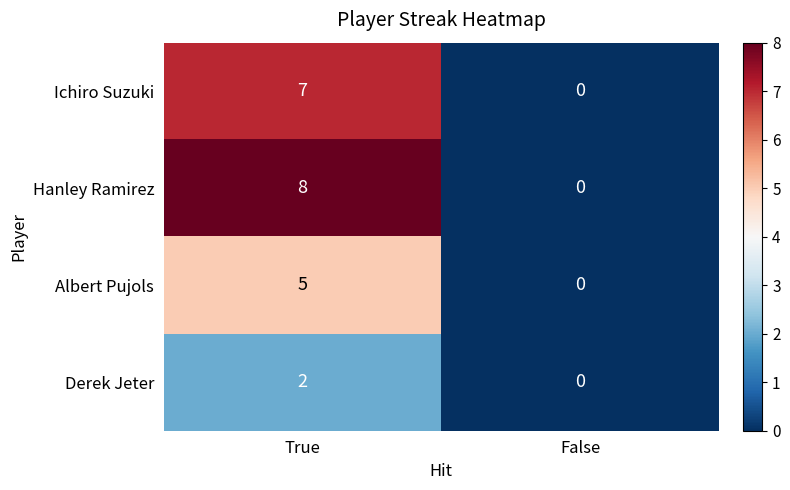

What is the average value of the Hanley Ramirez series?

4